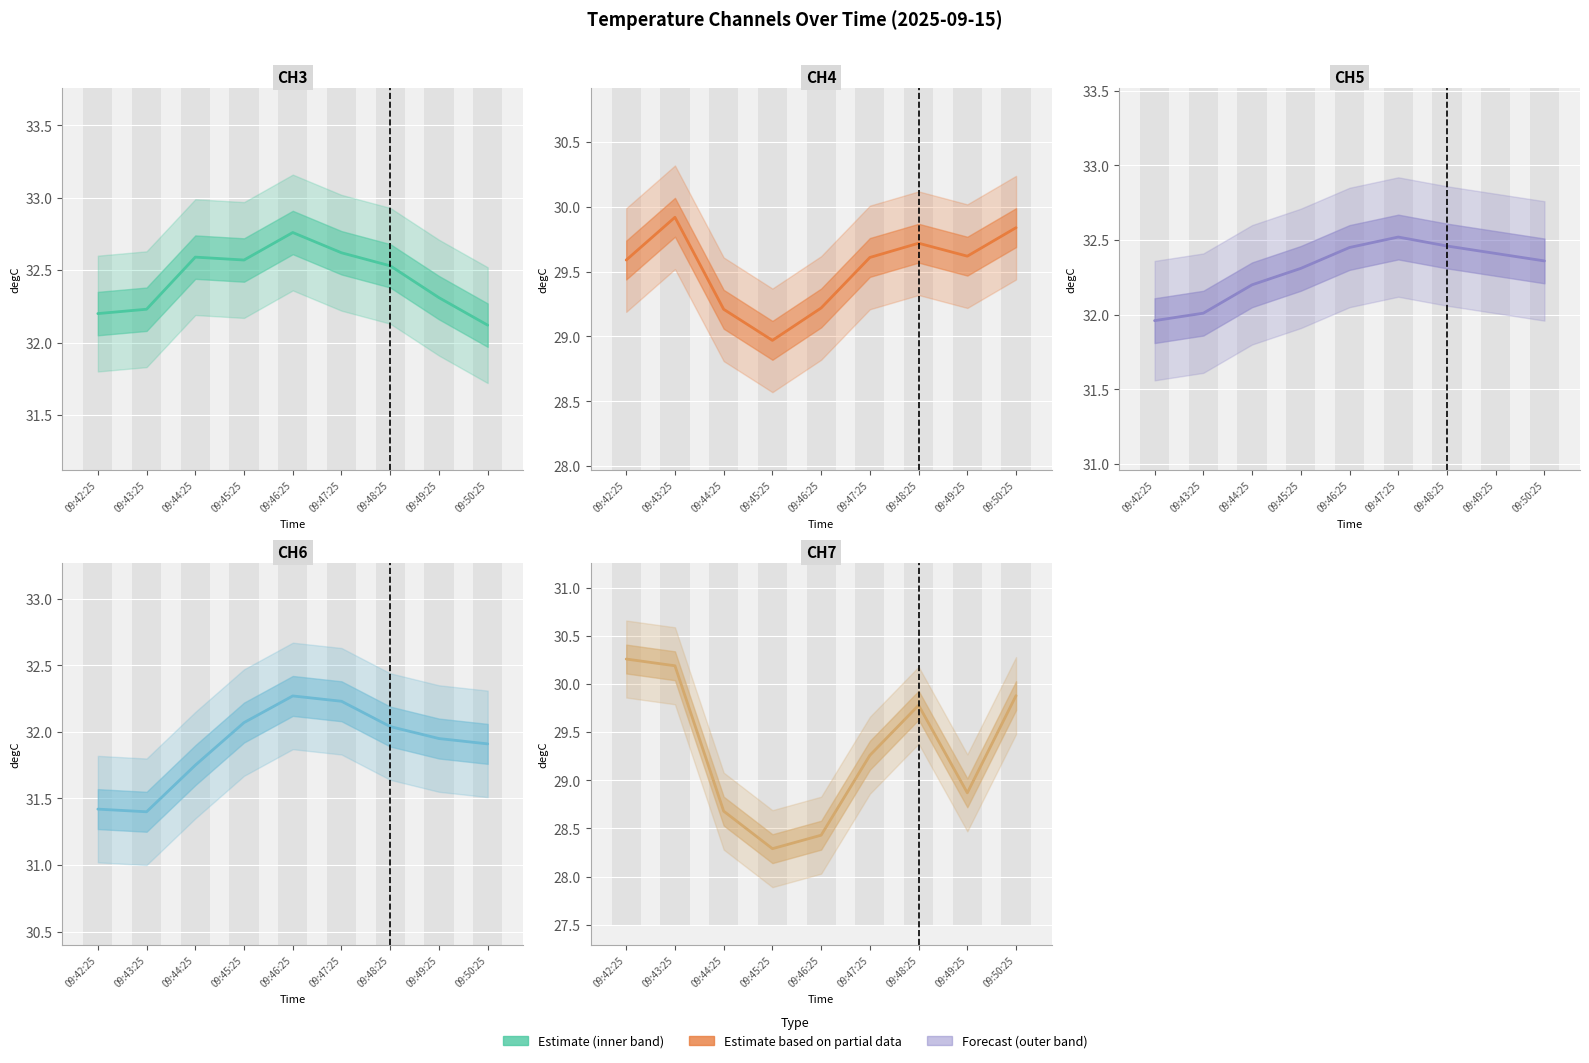

Which series has the largest total across all categories?

CH3